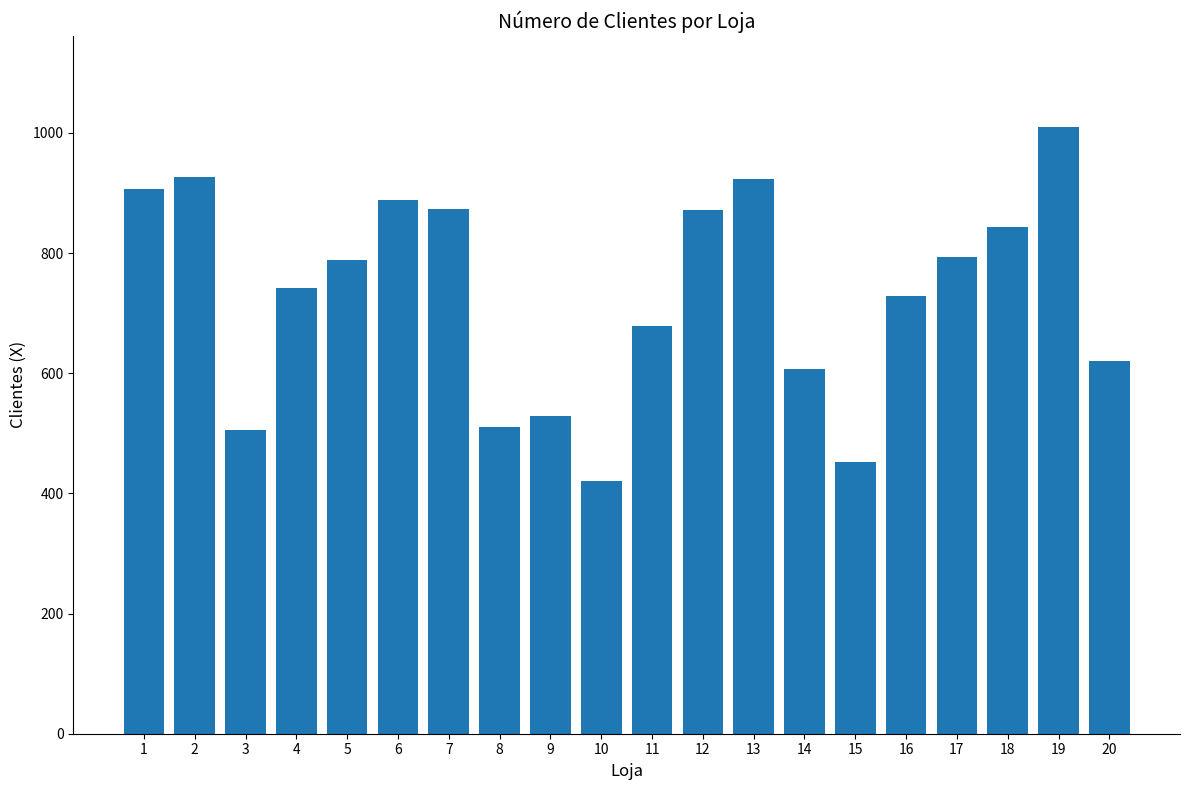

What is the maximum value shown in the chart?

1010